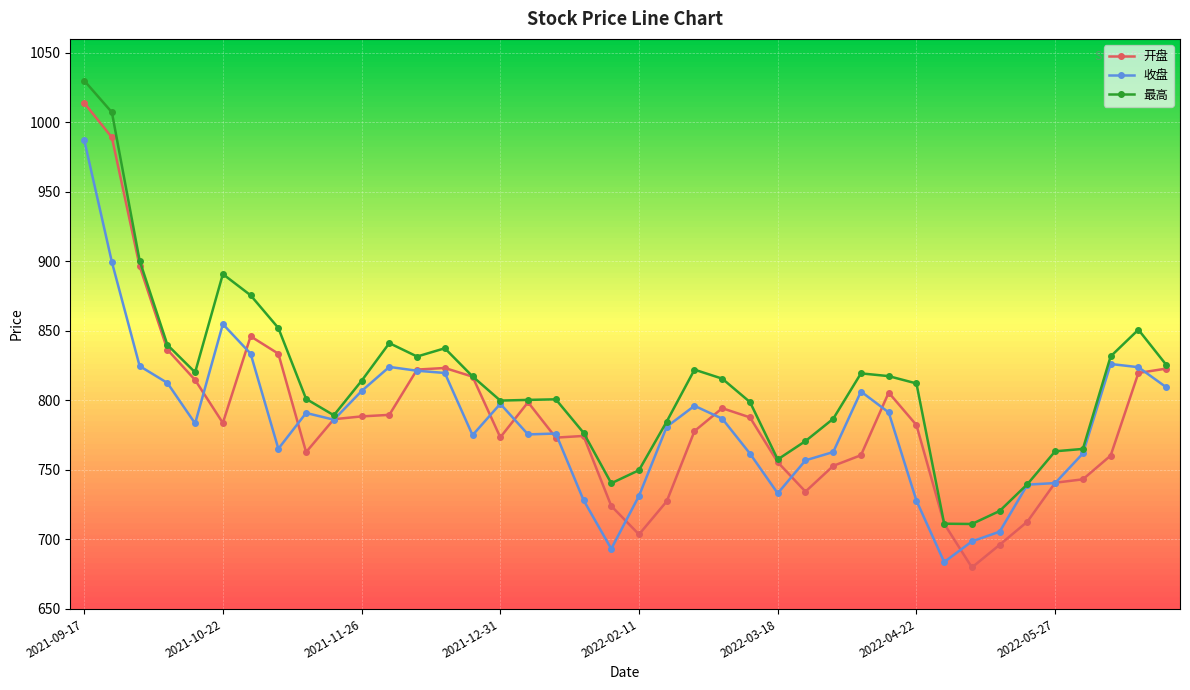

How many data points does each series have?

40